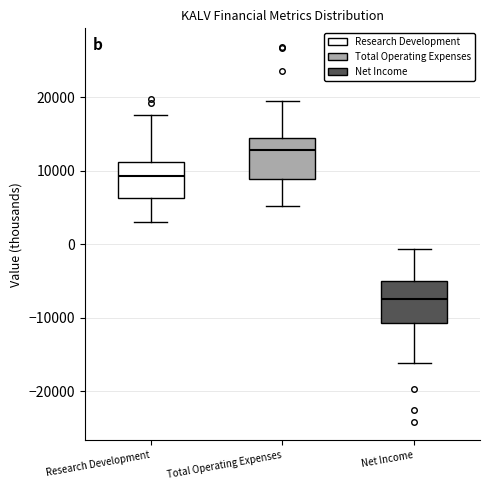

Reading left to right, read every box against the y-axis: the position of its median line, the range the box covers, and the ends of its whiskers. The values are not printed on the chart, so give them approximately, as read against the axis.

Research Development: median 9000, box 6000 to 11000, whiskers 3000 to 18000
Total Operating Expenses: median 13000, box 9000 to 14000, whiskers 5000 to 20000
Net Income: median -7000, box -11000 to -5000, whiskers -16000 to -1000